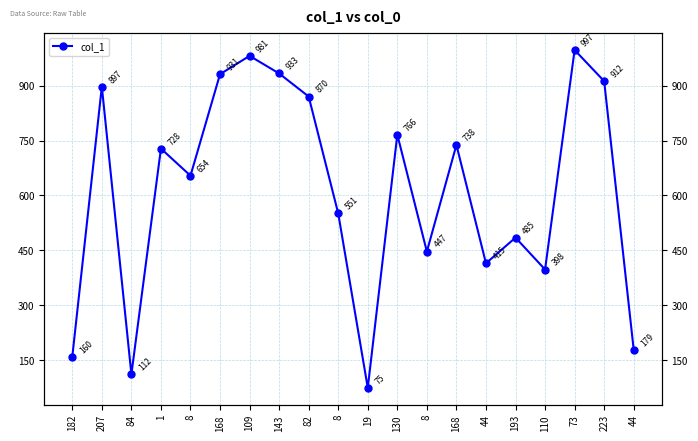

What is the average value?

611